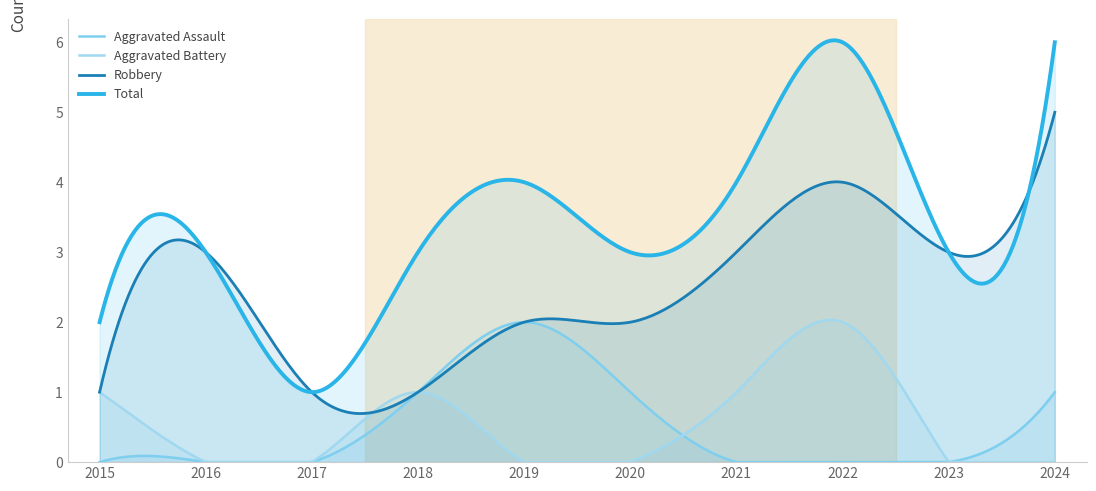

True or false: Robbery and Aggravated Battery cross at least once.

True